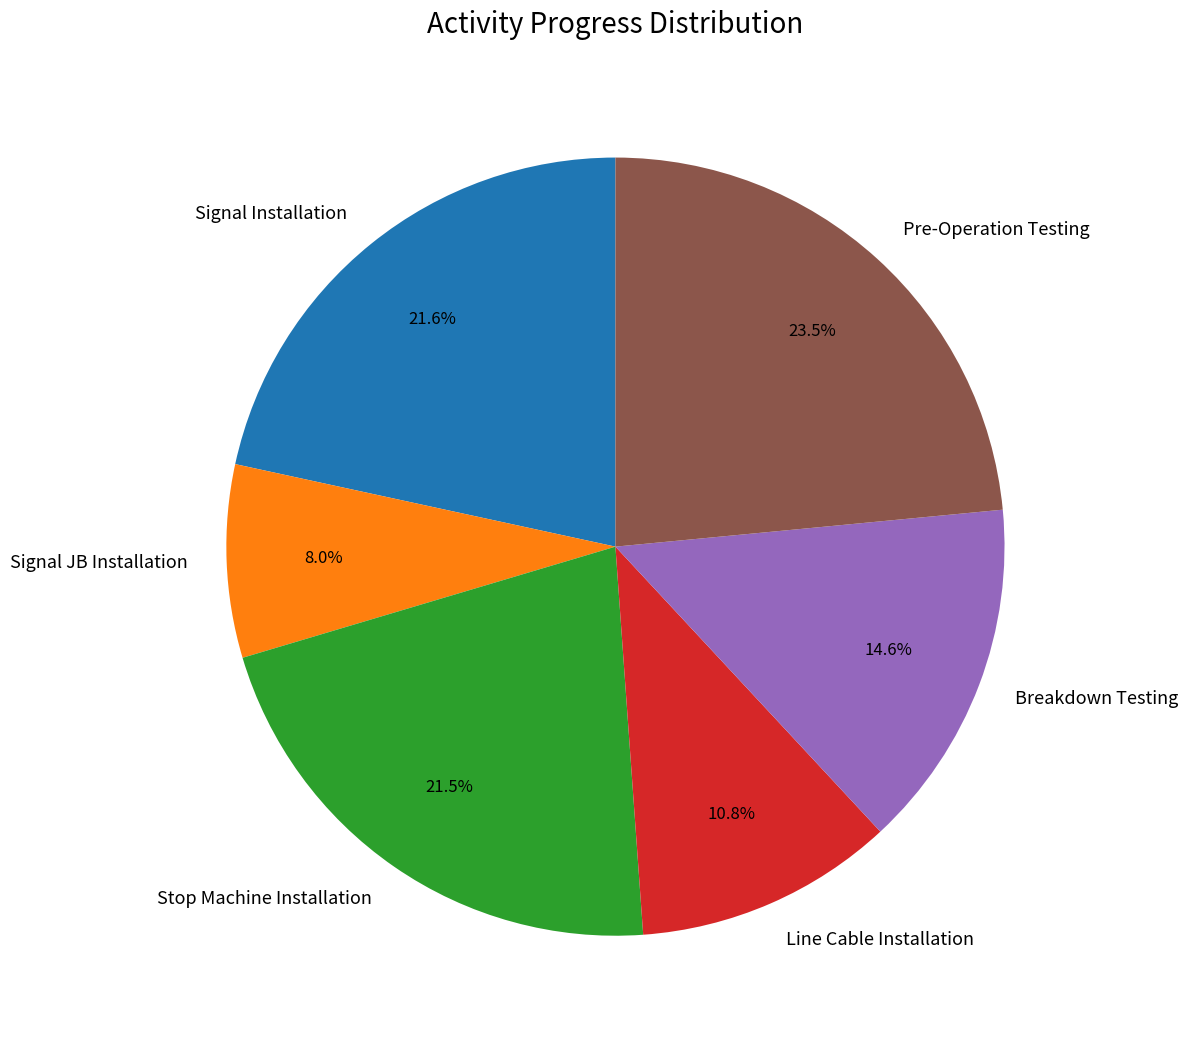

To the nearest percent, what is the difference between the Signal JB Installation and Stop Machine Installation slice percentages?

14%